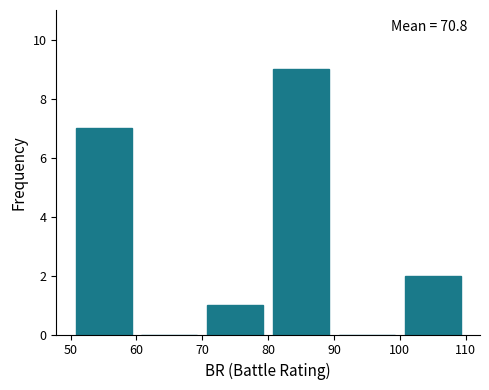

Over which range of the x-axis is the bar tallest?

80 to 90